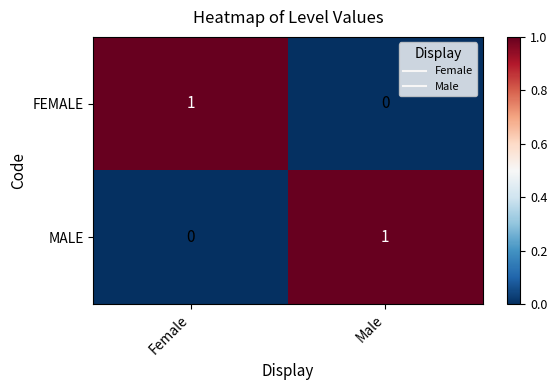

Where is MALE nearest to the value 0?

Female